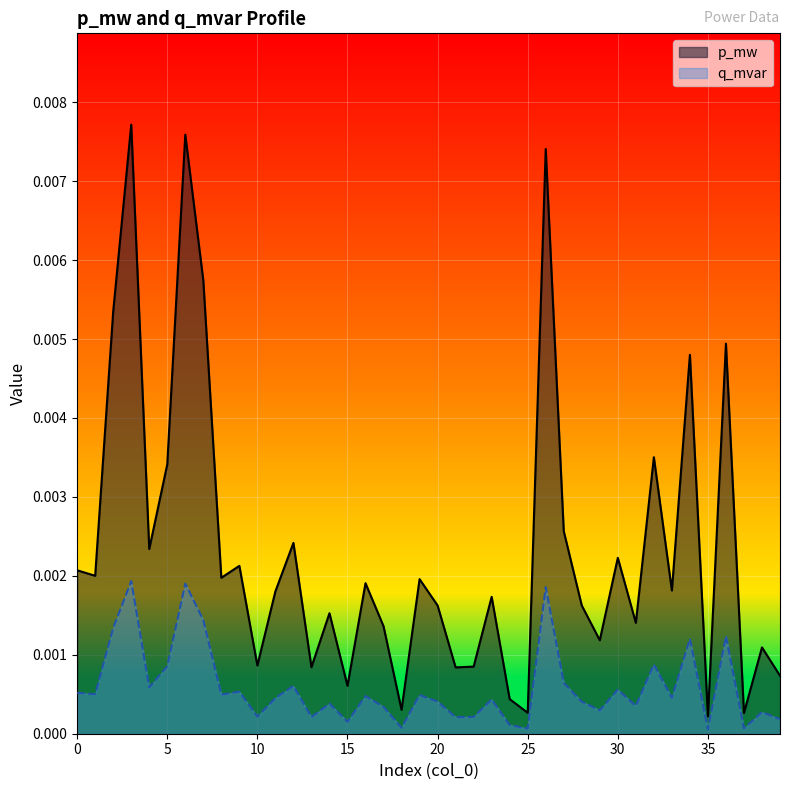

Which series has the largest range (max minus min)?

p_mw